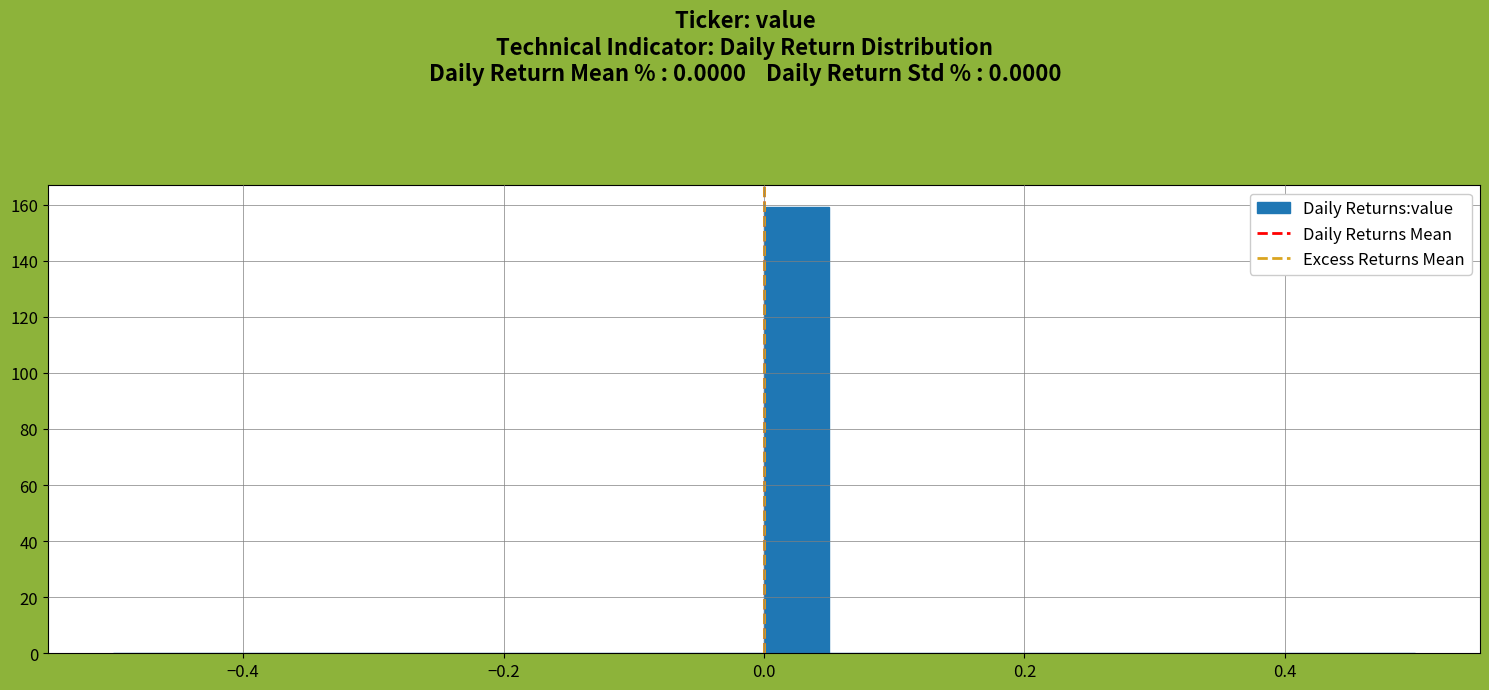

Read against the x-axis, roughly where is the centre of the tallest bar?

0.02